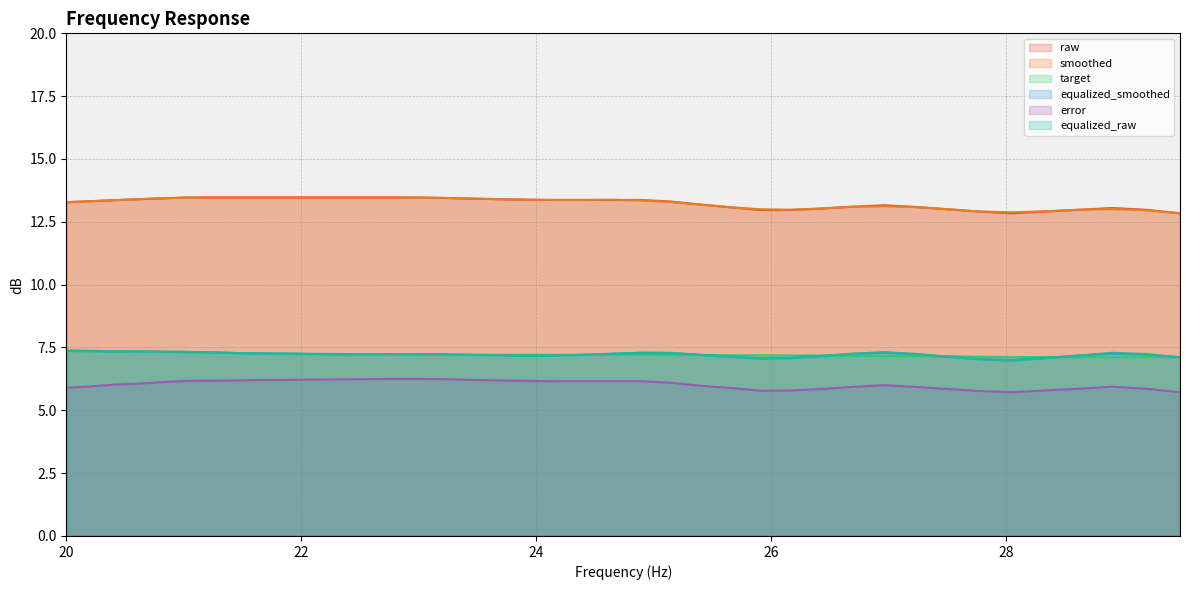

Which series has the widest spread of values?

raw